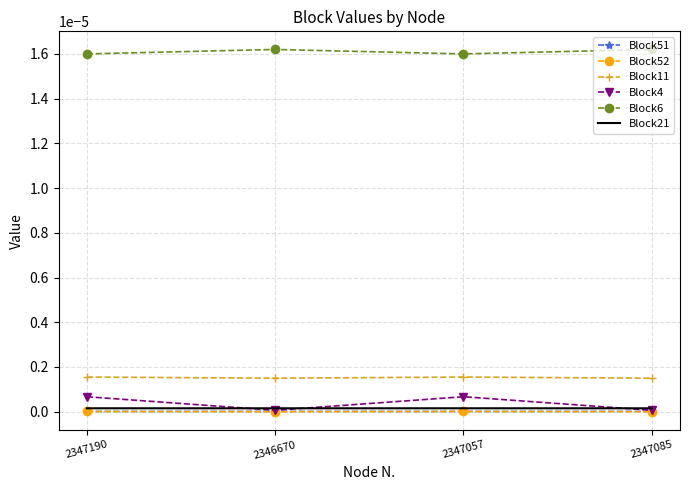

True or false: Block4 and Block11 intersect in this chart.

False